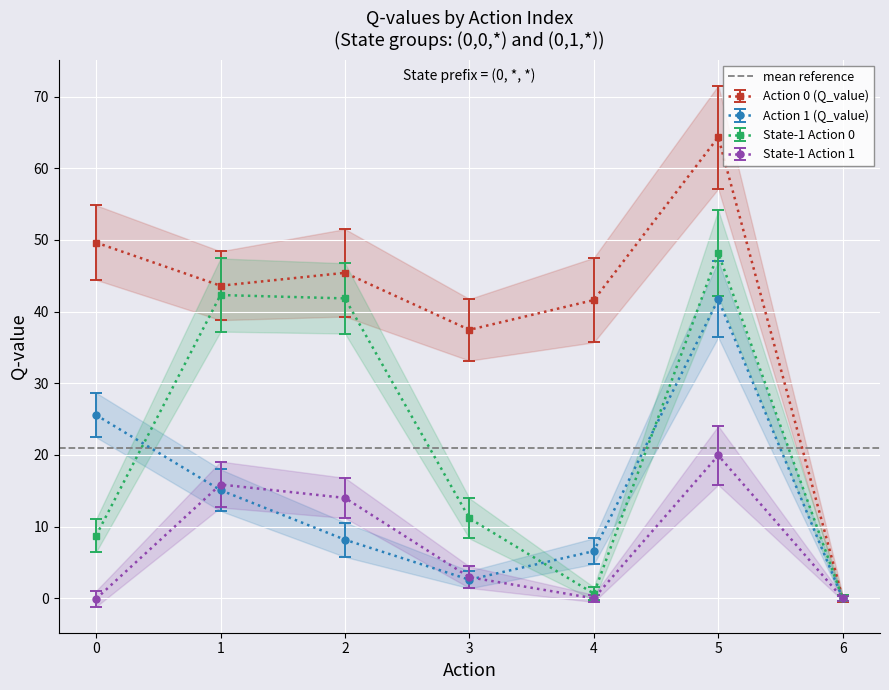

Which series has the largest range (max minus min)?

Action 0 (Q_value)